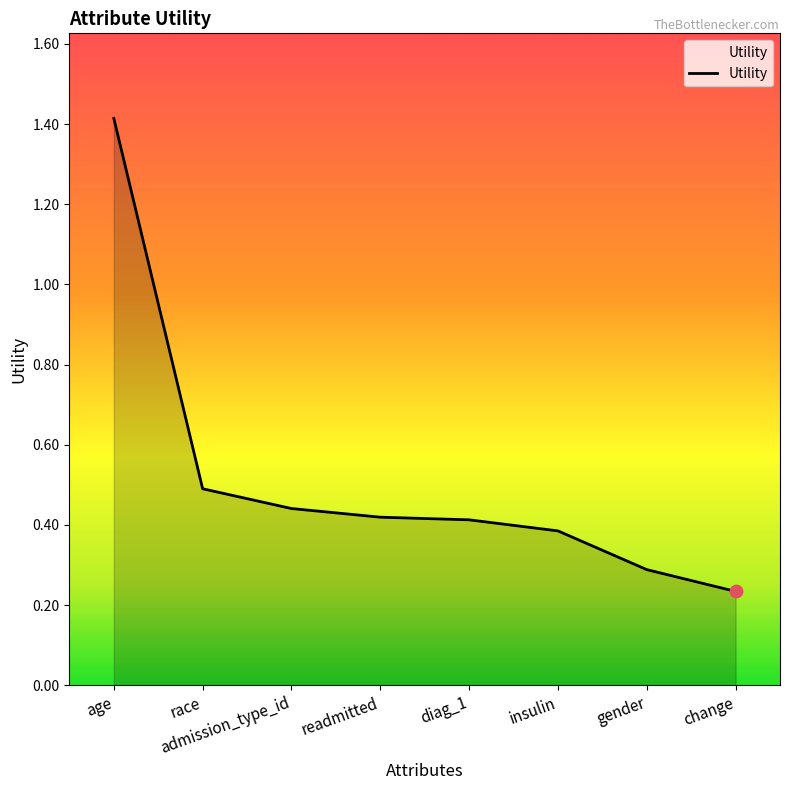

Between readmitted and race, which is larger?

race